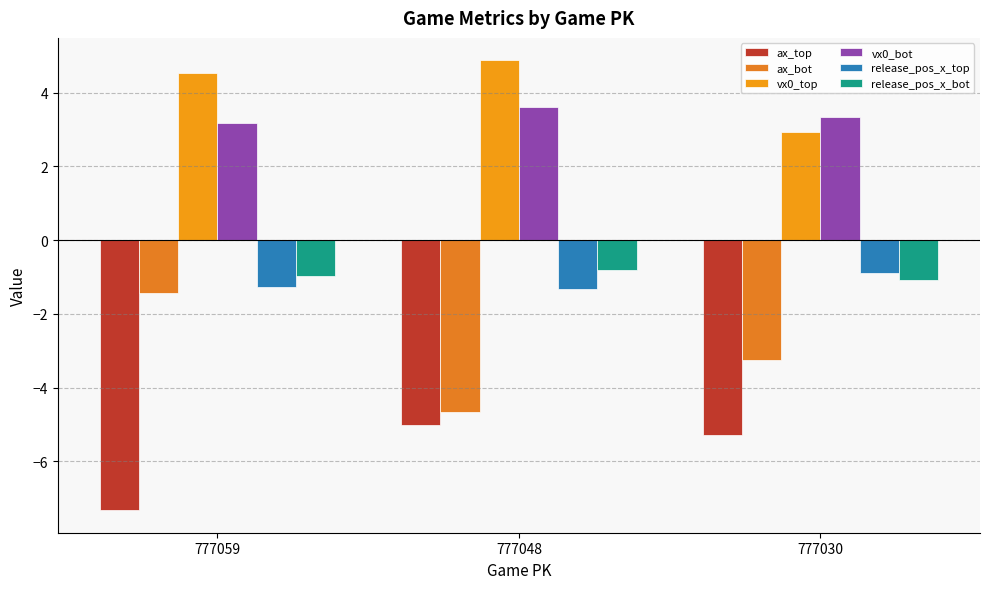

What is the value of the vx0_bot bar at the 2nd from the left?

3.6